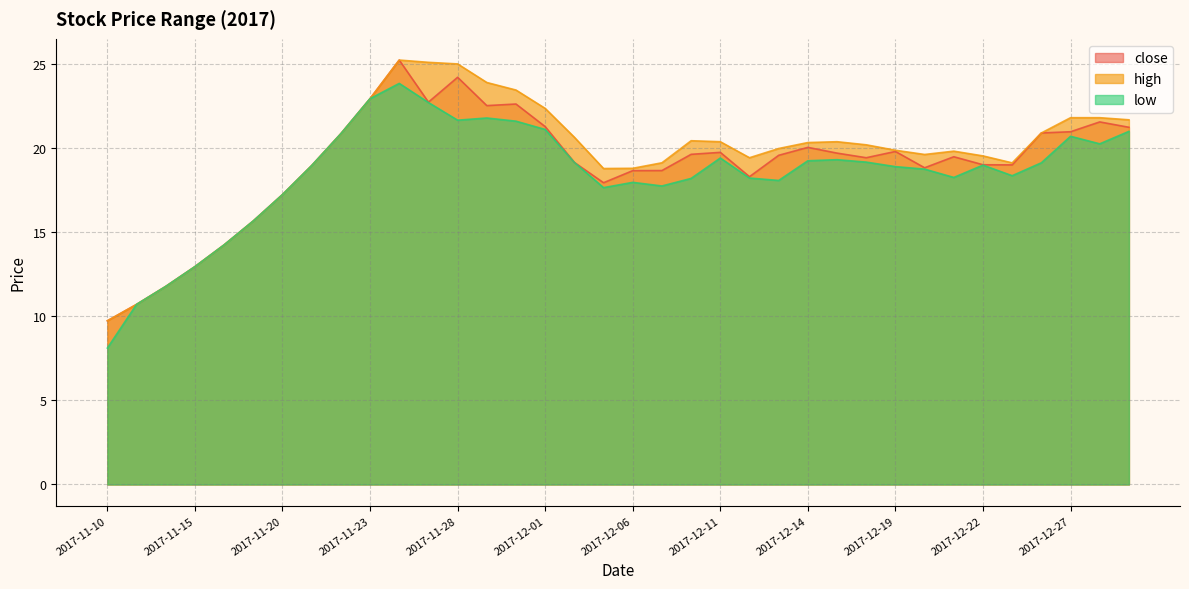

List the labels in order of low value, largest first.

2017-11-24, 2017-11-23, 2017-11-27, 2017-11-29, 2017-11-28, 2017-11-30, 2017-12-01, 2017-12-29, 2017-11-22, 2017-12-27, 2017-12-28, 2017-12-11, 2017-12-15, 2017-12-14, 2017-12-18, 2017-12-04, 2017-12-26, 2017-12-22, 2017-11-21, 2017-12-19, 2017-12-20, 2017-12-25, 2017-12-21, 2017-12-12, 2017-12-08, 2017-12-13, 2017-12-06, 2017-12-07, 2017-12-05, 2017-11-20, 2017-11-17, 2017-11-16, 2017-11-15, 2017-11-14, 2017-11-13, 2017-11-10